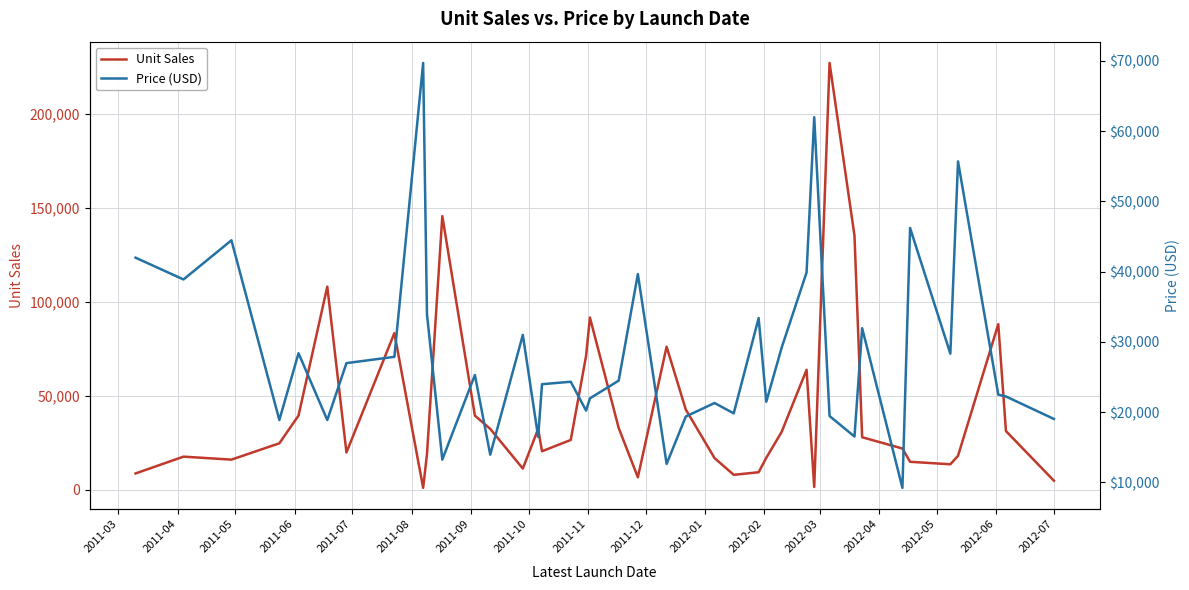

What is the average value of the Unit Sales series?

42337